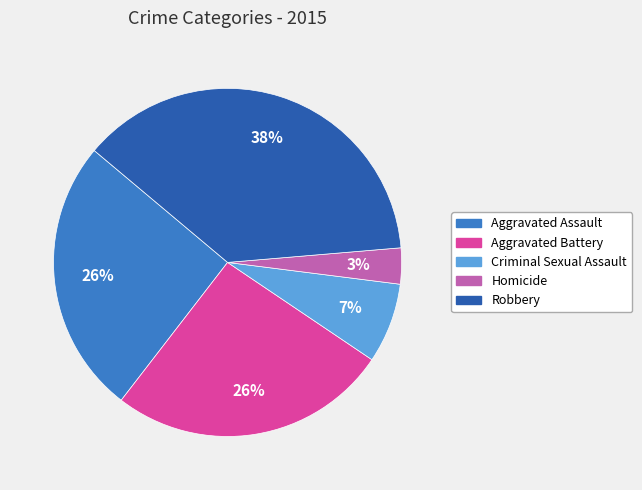

Does any single category account for the majority?

No